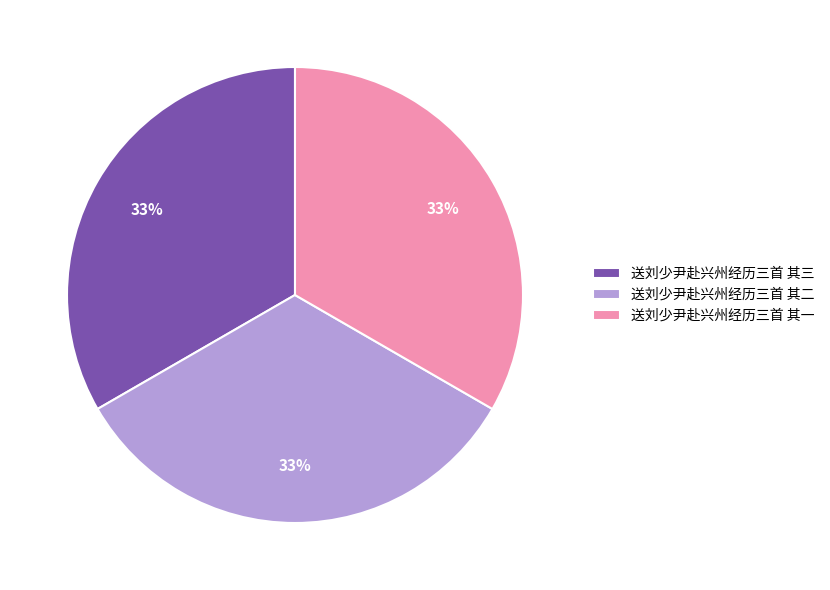

To the nearest percent, what is the combined percentage of 送刘少尹赴兴州经历三首 其三 and 送刘少尹赴兴州经历三首 其二?

67%